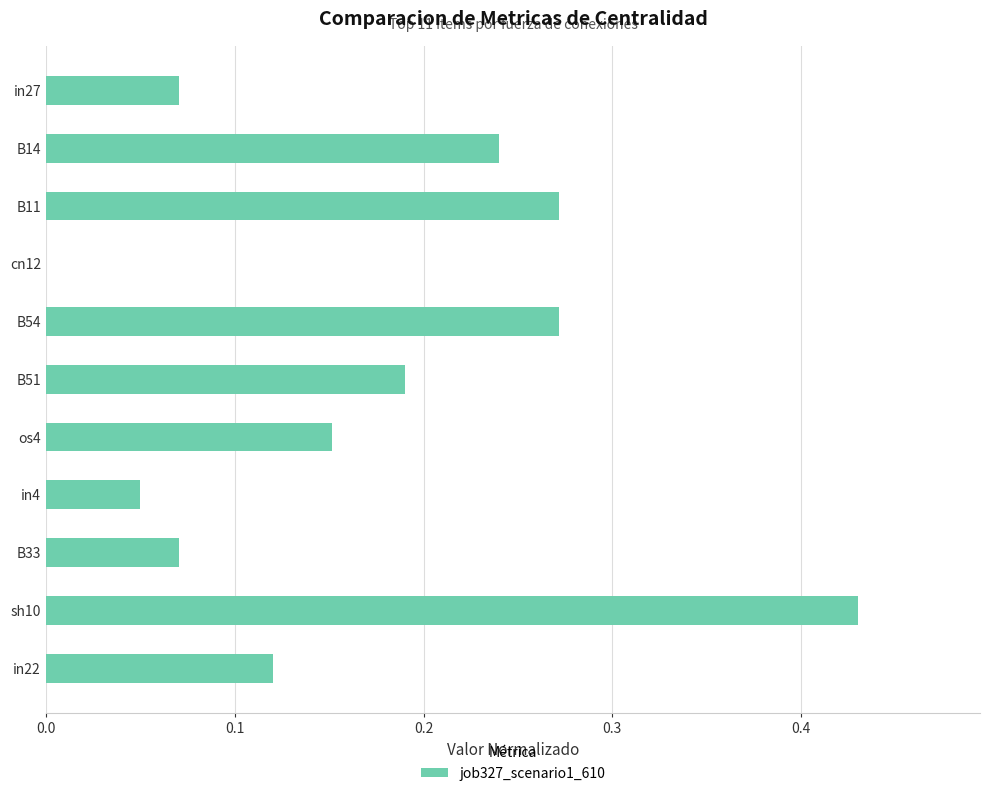

What is the sum of all values?

1.9